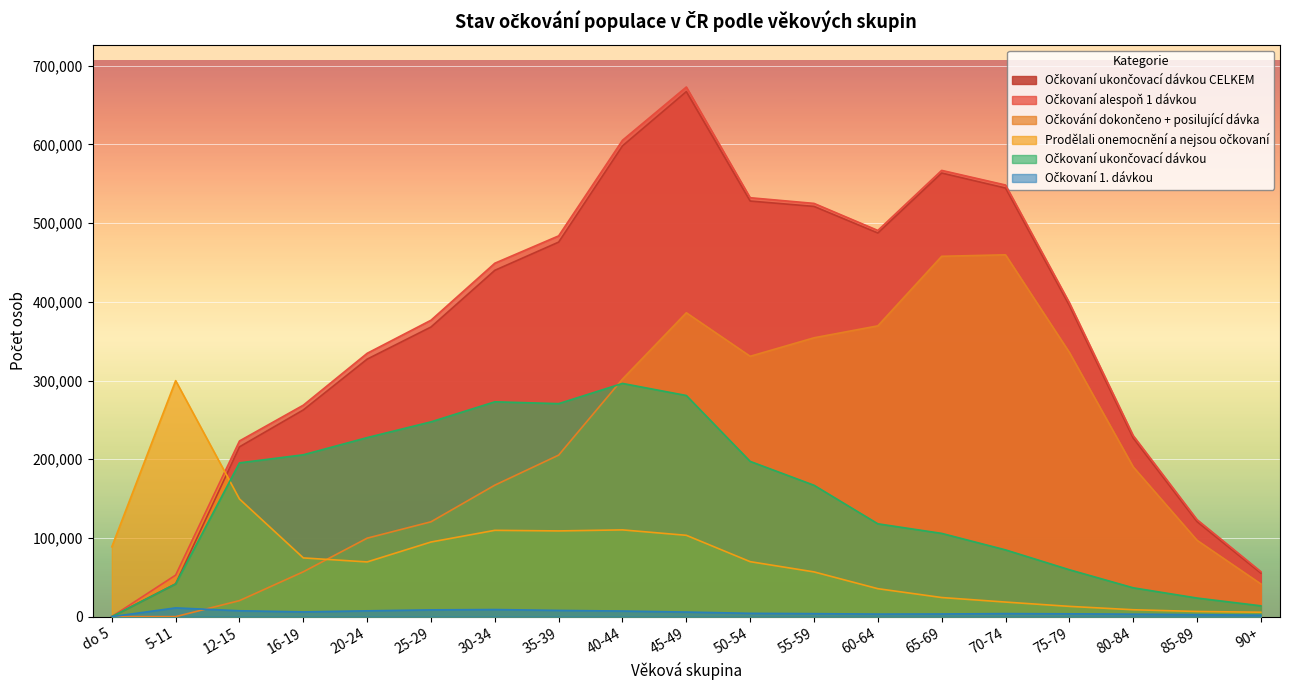

Does the chart display data point markers on the line(s)?

No